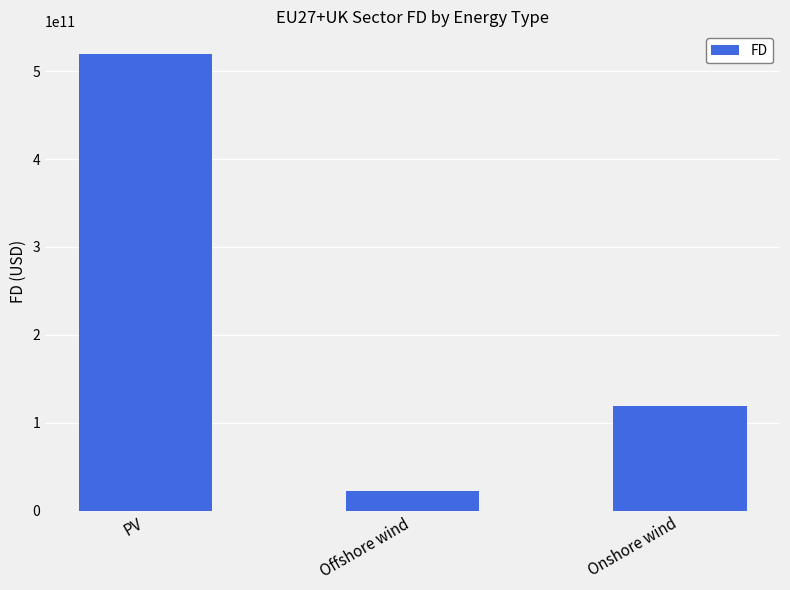

List the labels in order of value, smallest first.

Offshore wind, Onshore wind, PV